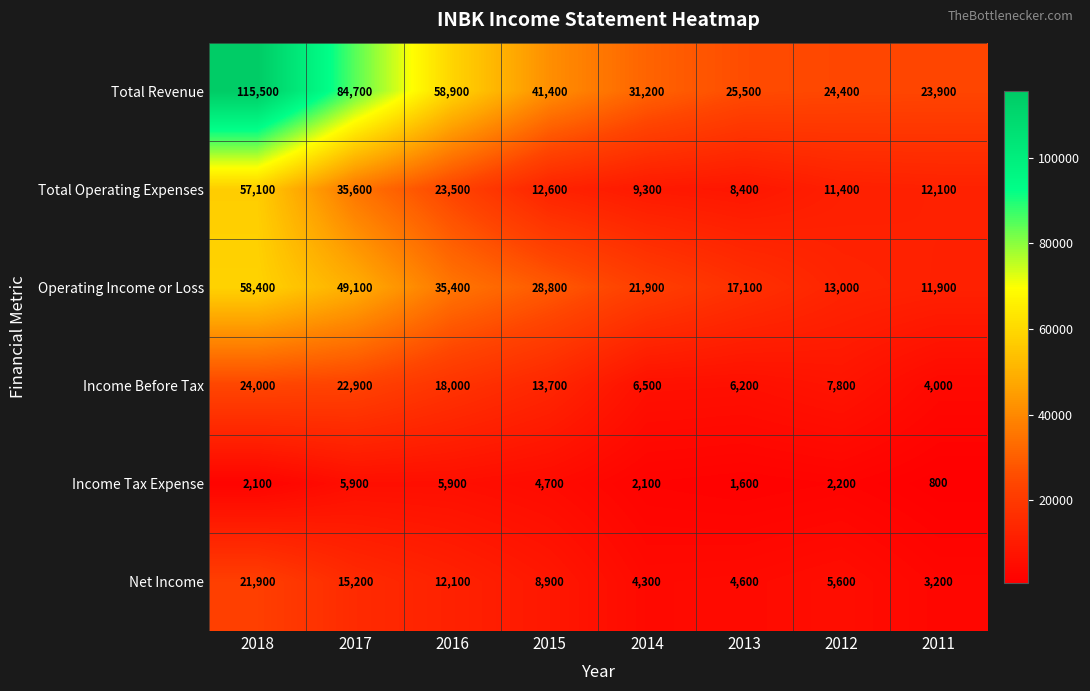

Which series has the largest range (max minus min)?

Total Revenue